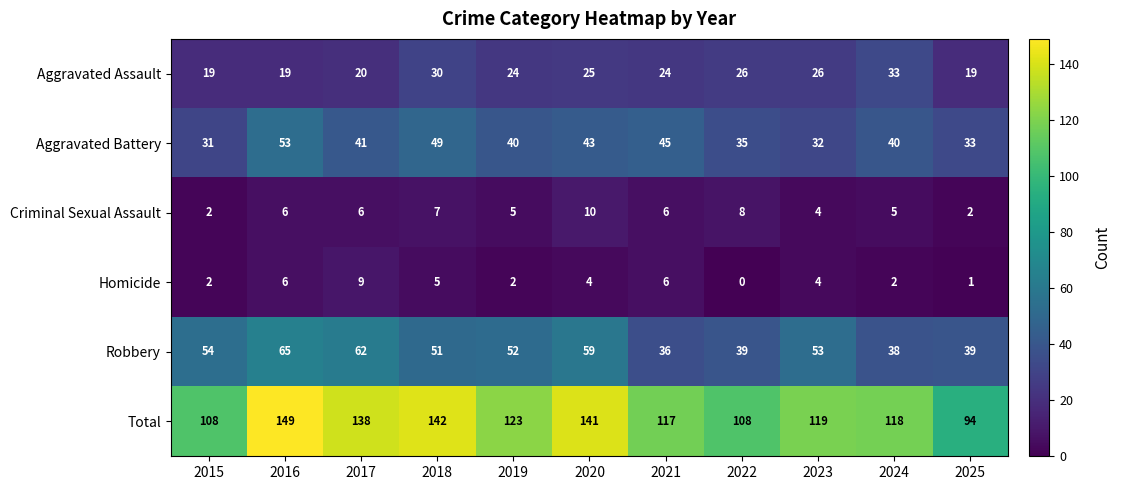

True or false: Aggravated Battery has a value of 19 at 2016.

False